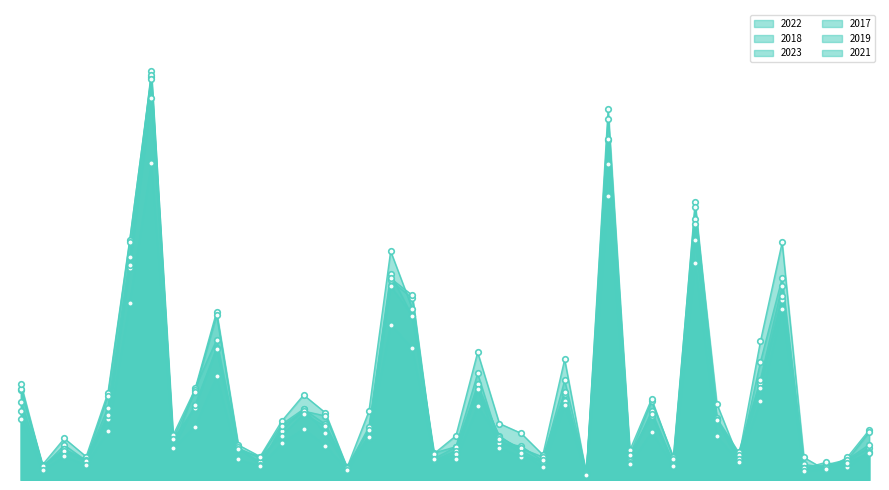

What is the value of the 2023 point at the 2nd from the left?

170